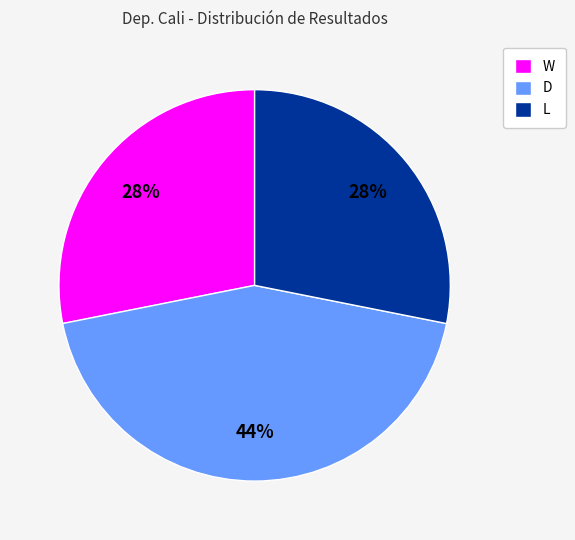

Which has a higher value, D or L?

D